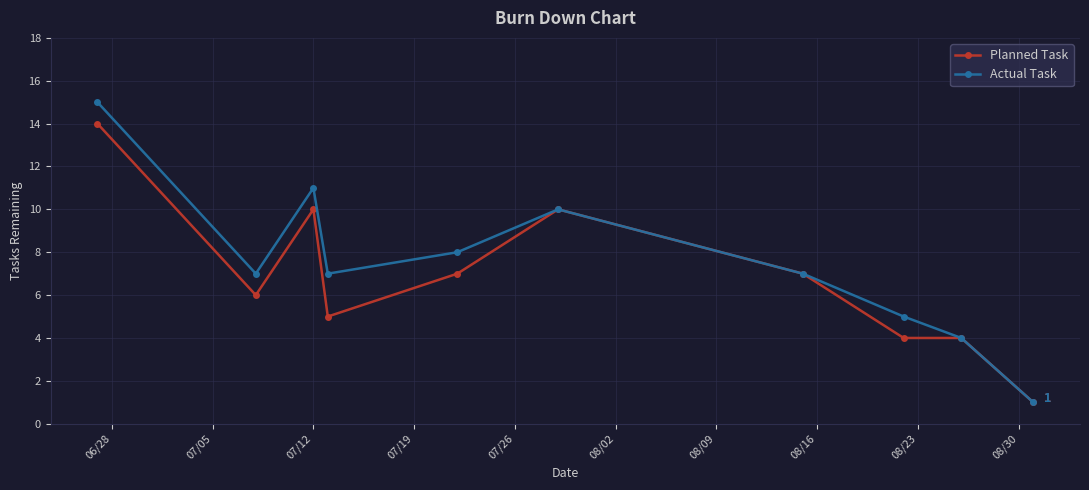

Which series has the widest spread of values?

Actual Task